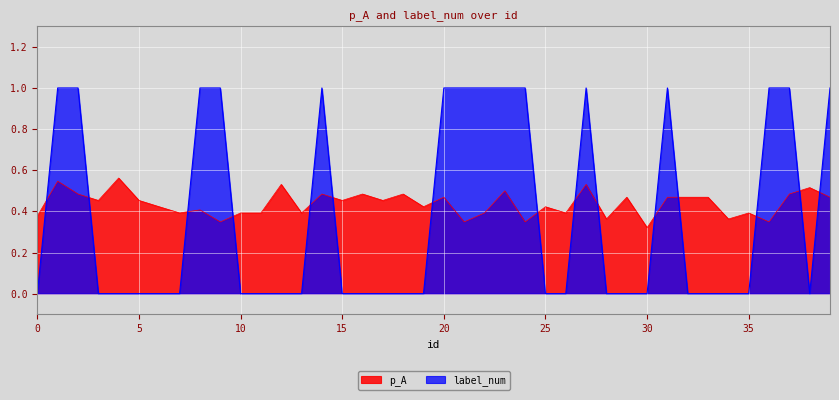

Which series has the largest range (max minus min)?

label_num